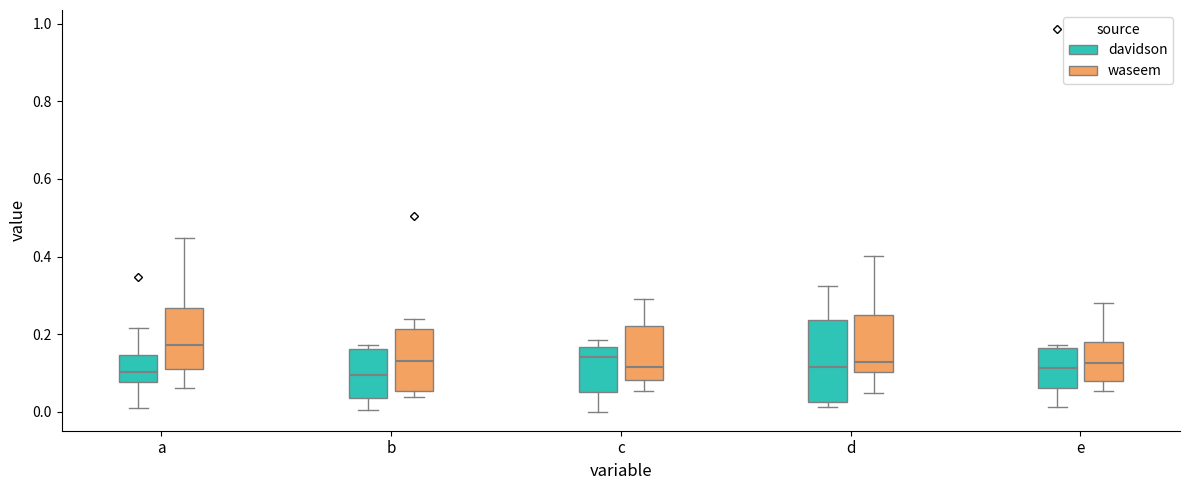

Reading left to right, read every box against the y-axis: the position of its median line, the range the box covers, and the ends of its whiskers. The values are not printed on the chart, so give them approximately, as read against the axis.

a (davidson): median 0.10, box 0.08 to 0.14, whiskers 0.00 to 0.22
a (waseem): median 0.18, box 0.10 to 0.26, whiskers 0.06 to 0.44
b (davidson): median 0.10, box 0.04 to 0.16, whiskers 0.00 to 0.18
b (waseem): median 0.14, box 0.06 to 0.22, whiskers 0.04 to 0.24
c (davidson): median 0.14, box 0.04 to 0.16, whiskers 0.00 to 0.18
c (waseem): median 0.12, box 0.08 to 0.22, whiskers 0.06 to 0.30
d (davidson): median 0.12, box 0.02 to 0.24, whiskers 0.02 (just below the box's lower edge) to 0.32
d (waseem): median 0.12, box 0.10 to 0.24, whiskers 0.04 to 0.40
e (davidson): median 0.12, box 0.06 to 0.16, whiskers 0.02 to 0.18
e (waseem): median 0.12, box 0.08 to 0.18, whiskers 0.06 to 0.28